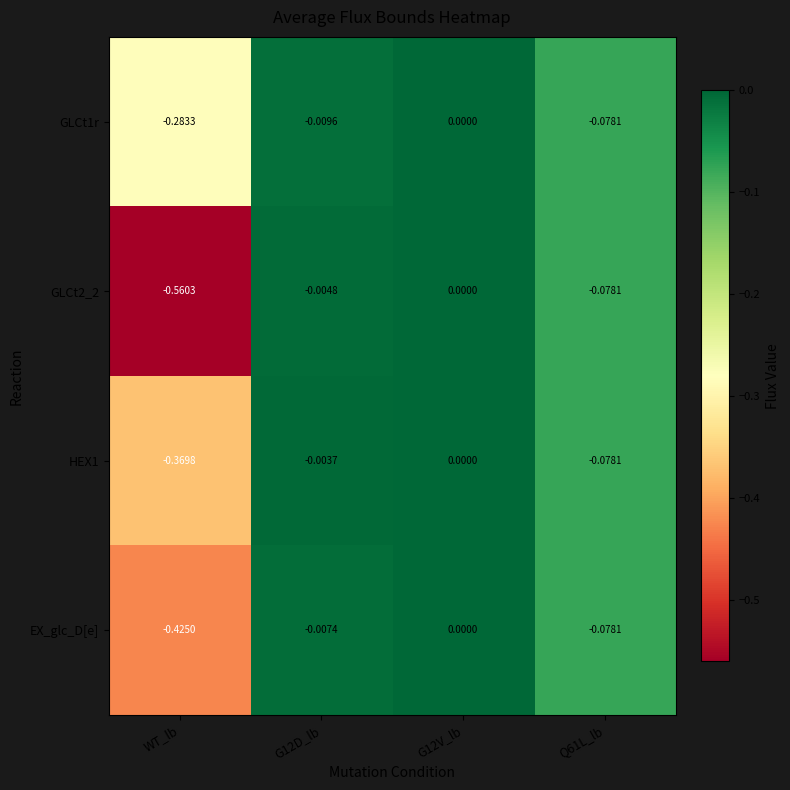

List the series in order of their overall mean, lowest first.

GLCt2_2, EX_glc_D[e], HEX1, GLCt1r